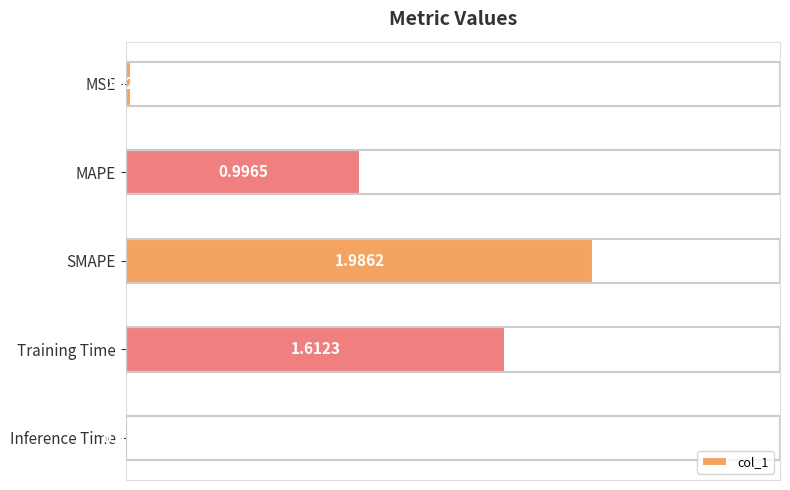

At which category does the chart reach its minimum across all series?

Inference Time